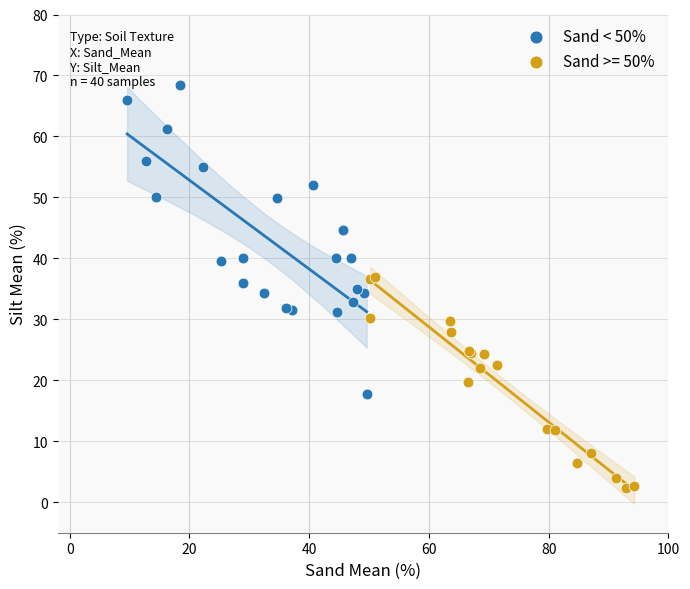

Which series reaches the maximum Y coordinate?

Sand < 50%